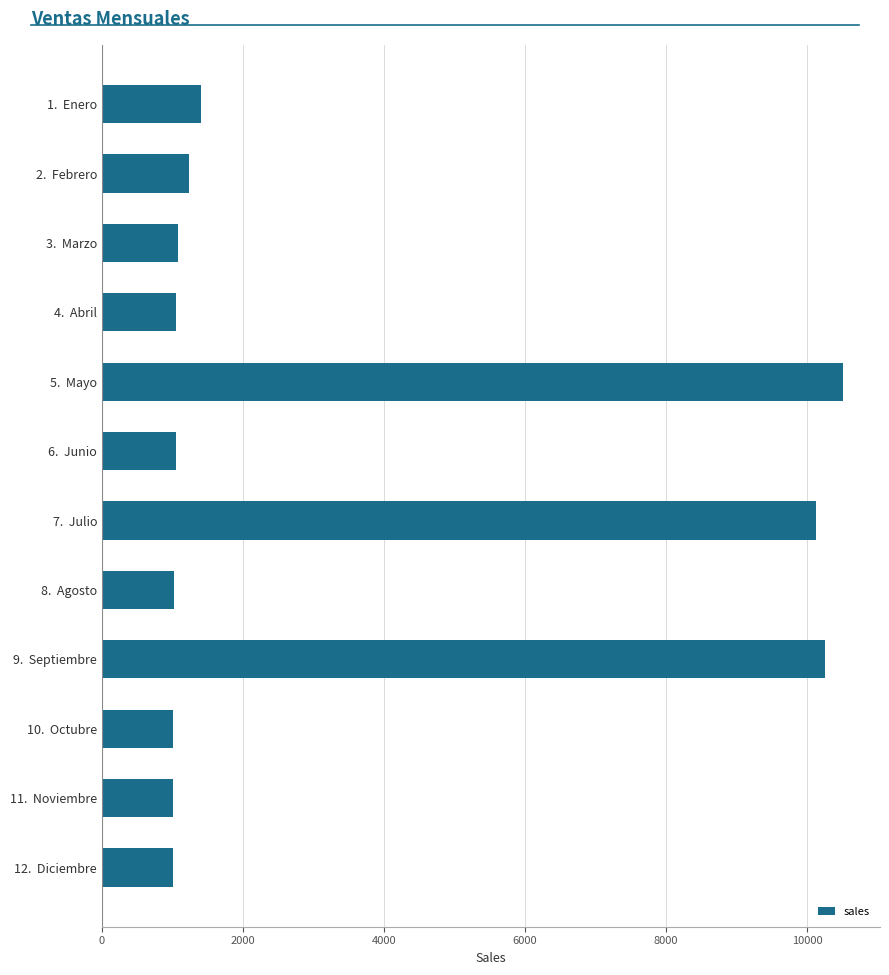

Approximately how many times larger is the value at 11.  Noviembre compared to 12.  Diciembre?

1.0